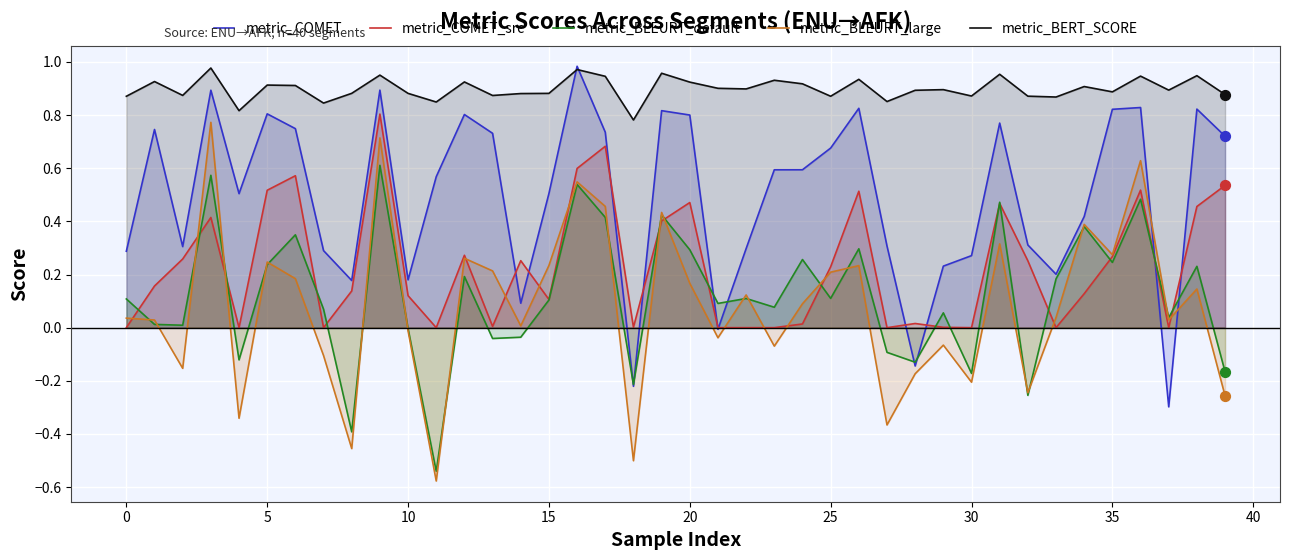

What are all the series names shown in the legend?

metric_COMET, metric_COMET_src, metric_BLEURT_default, metric_BLEURT_large, metric_BERT_SCORE